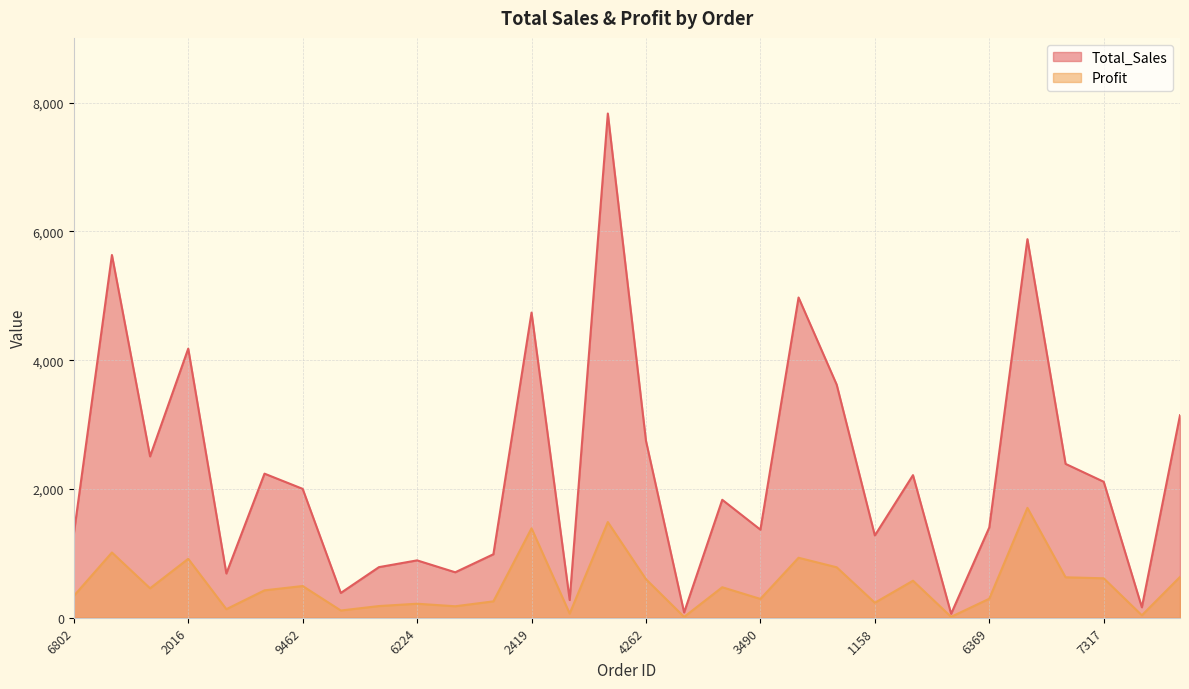

What is the difference between the second highest and second lowest values in the Profit series?

1472.4